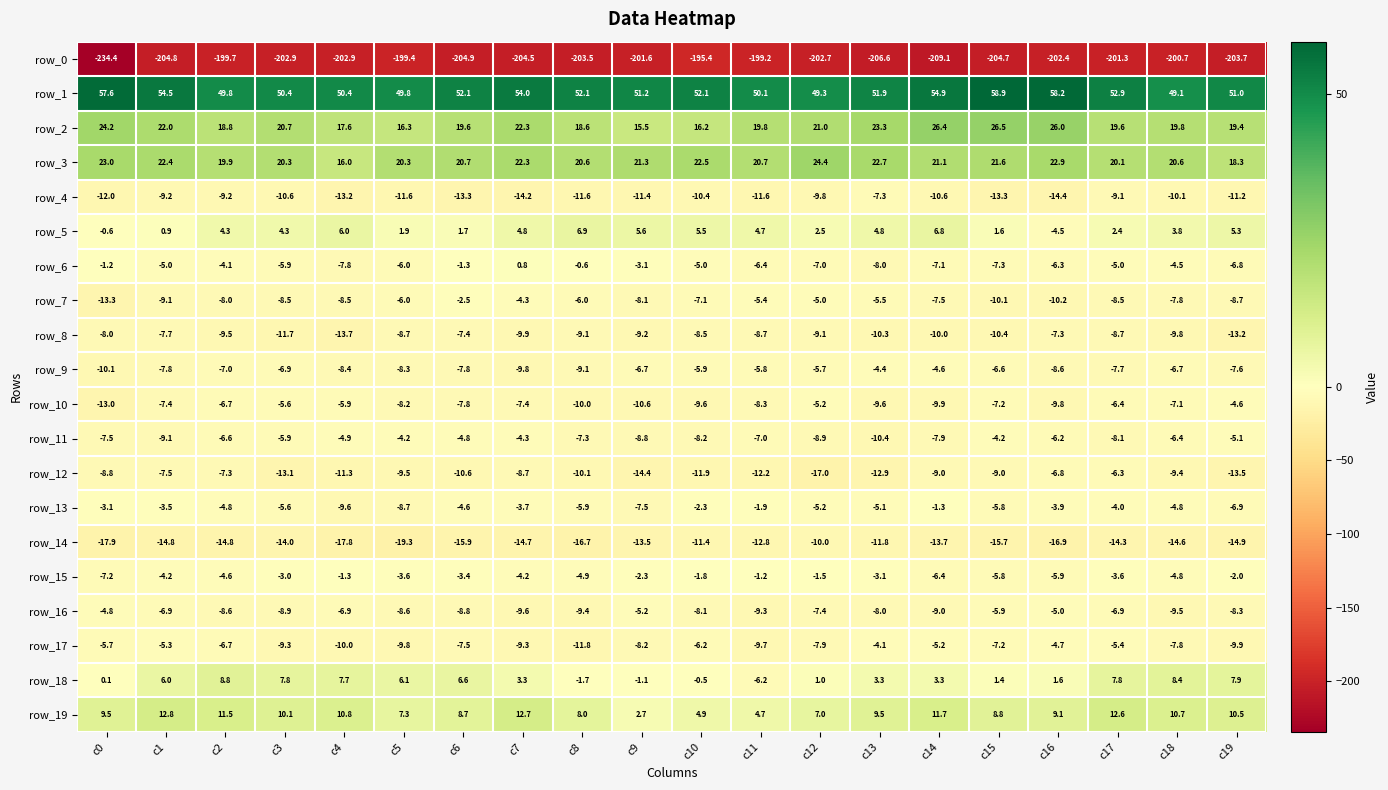

Which series changed the most between c15 and c19?

row_1